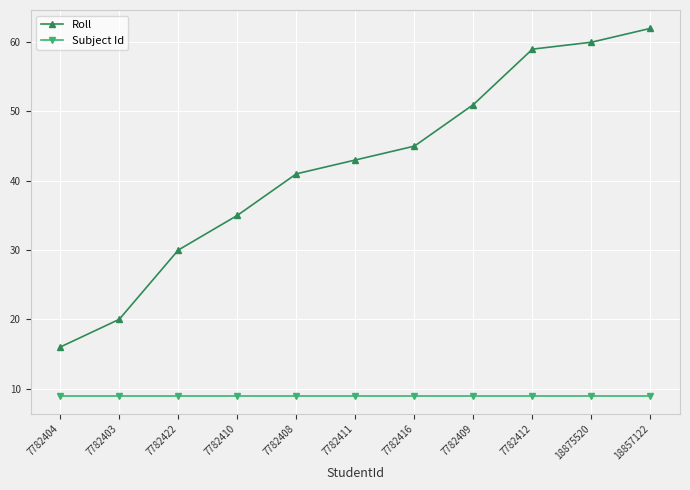

Reading right to left, what are all the values shown in this chart?

Roll: 62	60	59	51	45	43	41	35	30	20	16
Subject Id: 9	9	9	9	9	9	9	9	9	9	9